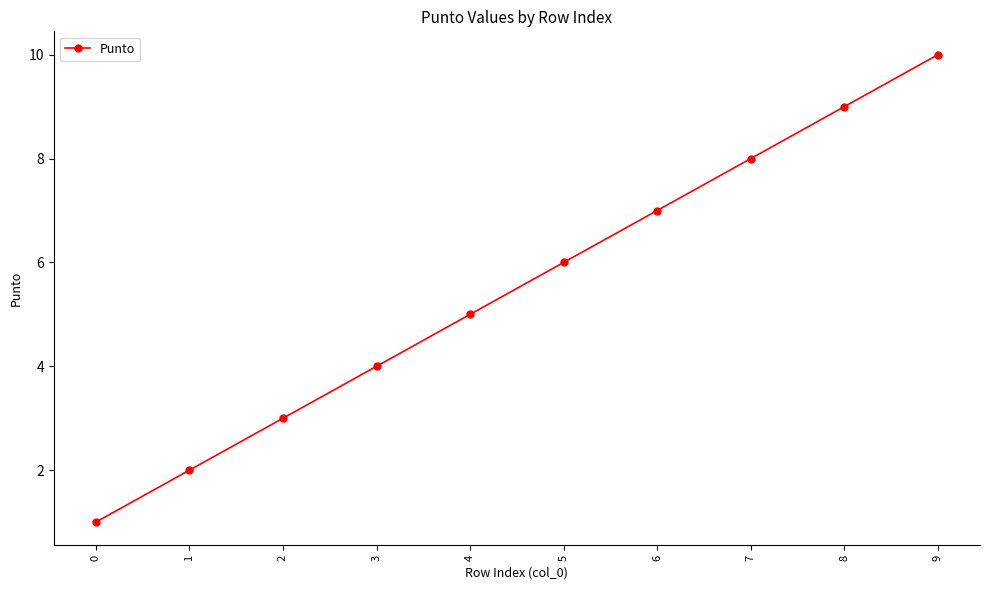

What is the difference between the maximum and second lowest values?

8